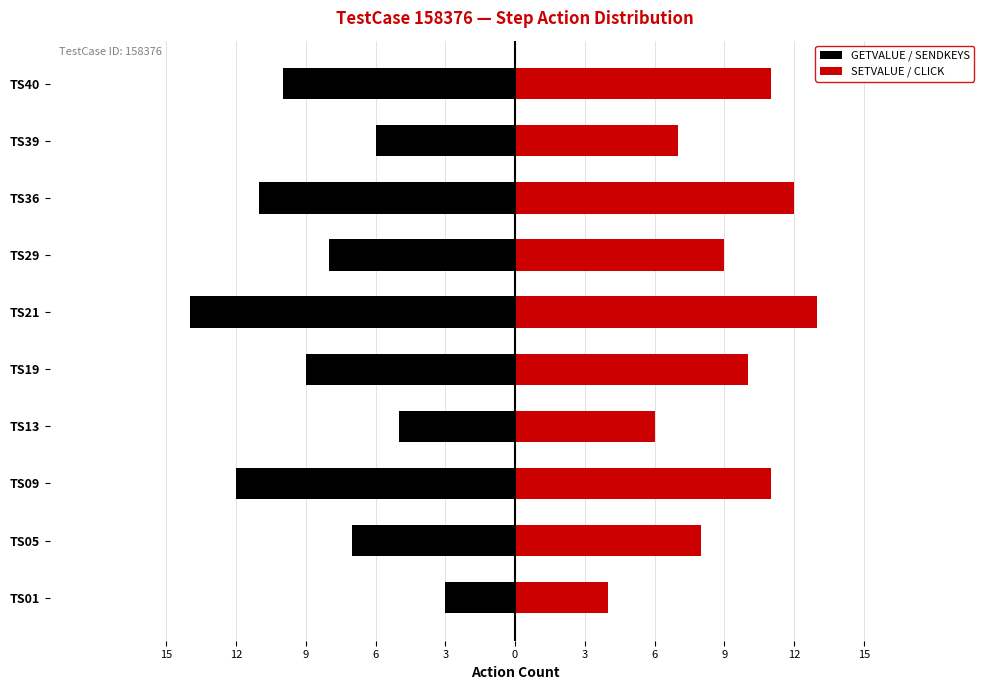

How many data points in GETVALUE / SENDKEYS are less than -8?

5